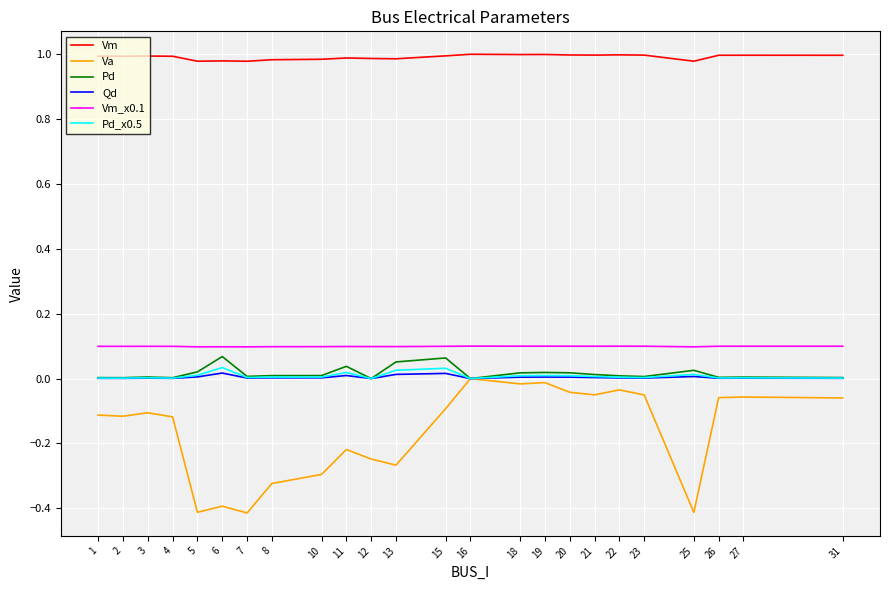

What is the total value across all series at 20?

1.1